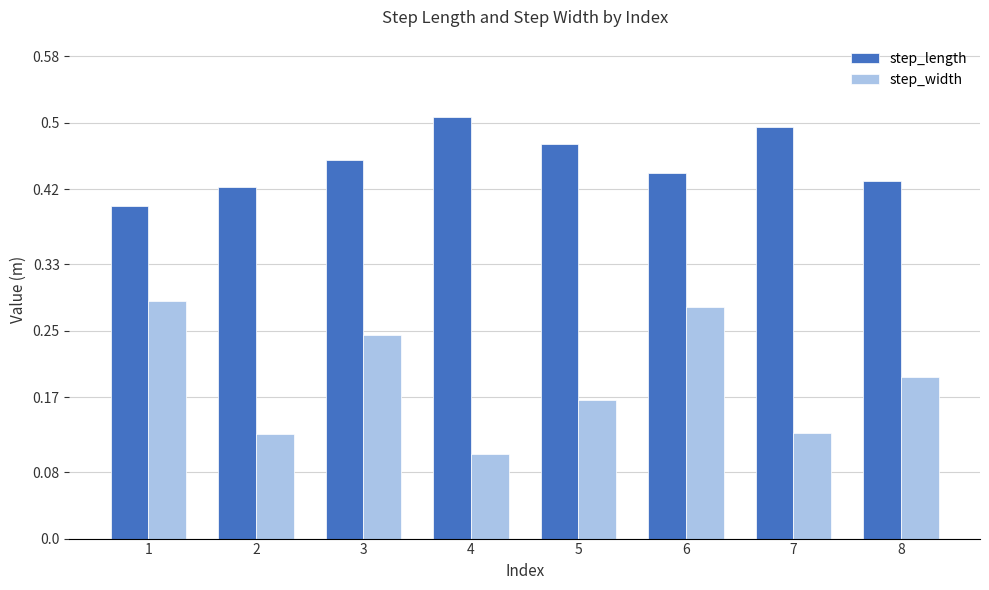

Between 4 and 7, which series saw the biggest shift?

step_width